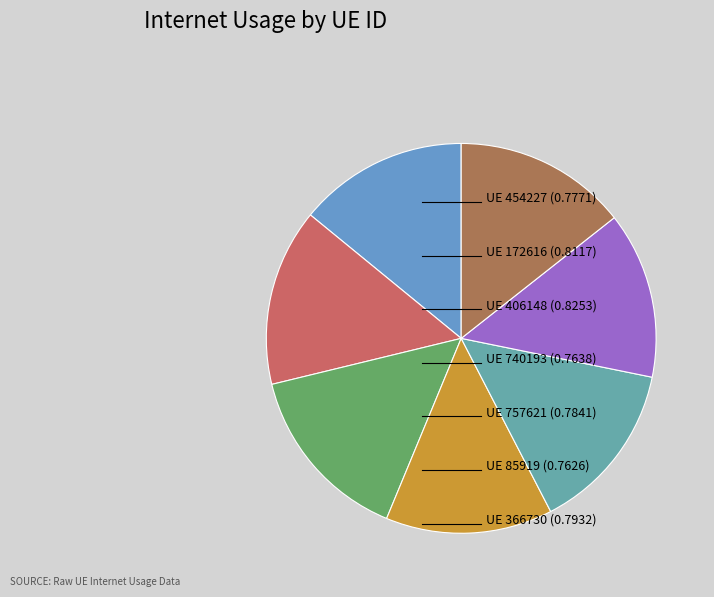

How many segments does this pie chart have?

7